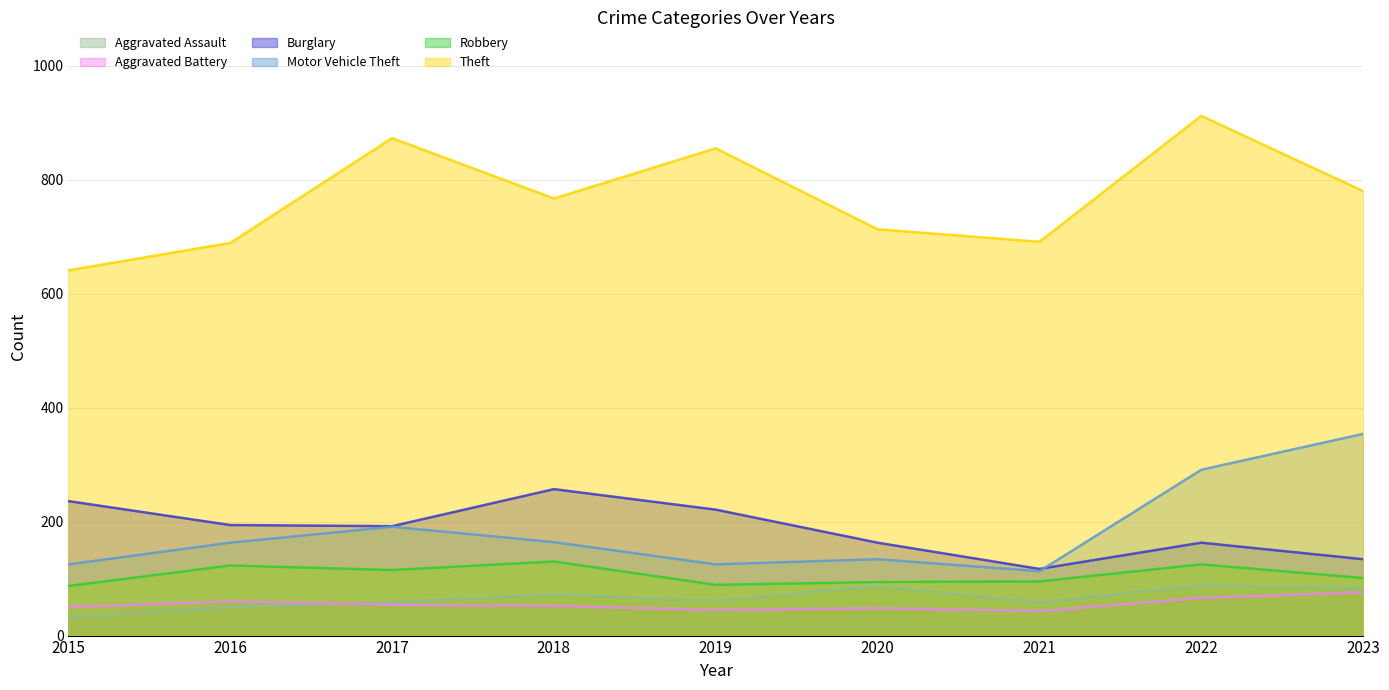

Is the value of Aggravated Assault at 2022 greater than the value of Motor Vehicle Theft at 2017?

No